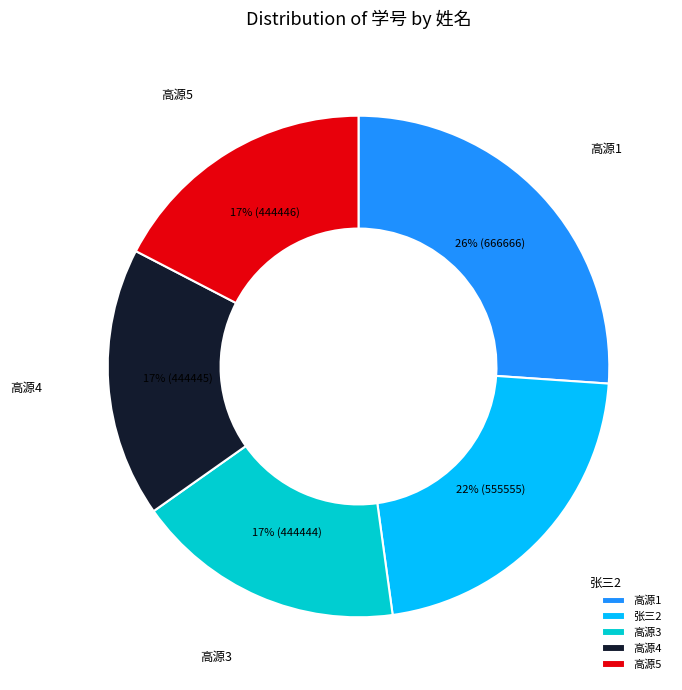

True or false: 高源4 accounts for 9% of the total.

False